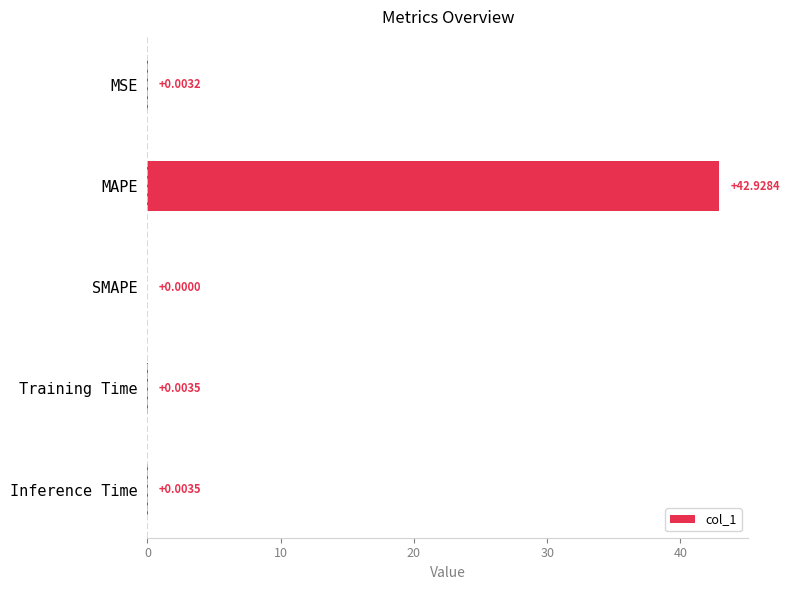

How many values are above zero?

4